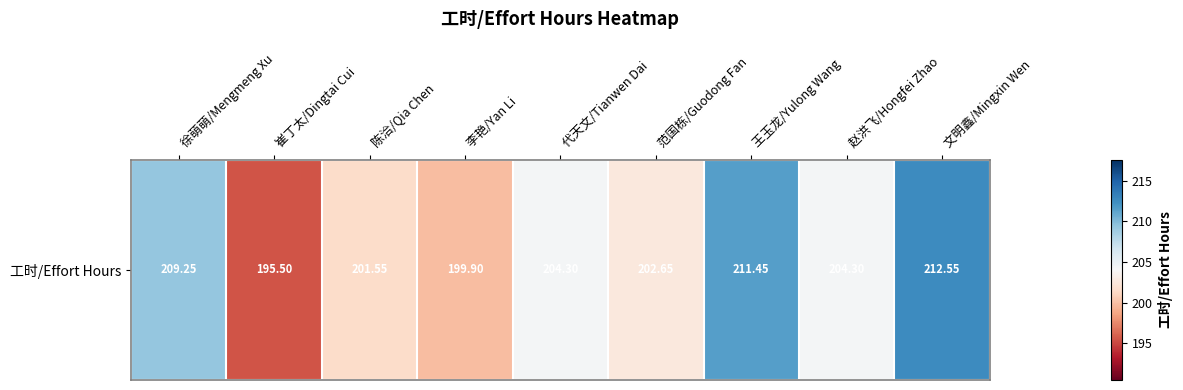

Approximately how many times larger is the value at 文明鑫/Mingxin Wen compared to 代天文/Tianwen Dai?

1.0